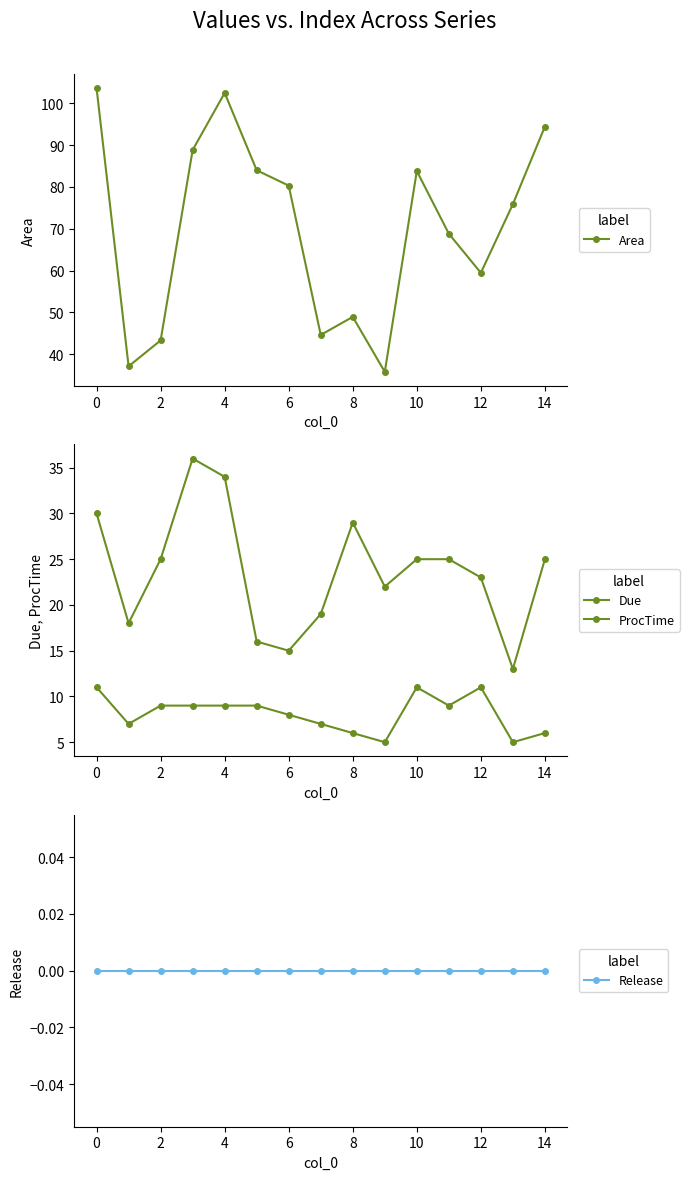

The value of Area at 6 is 80.3. True or false?

True